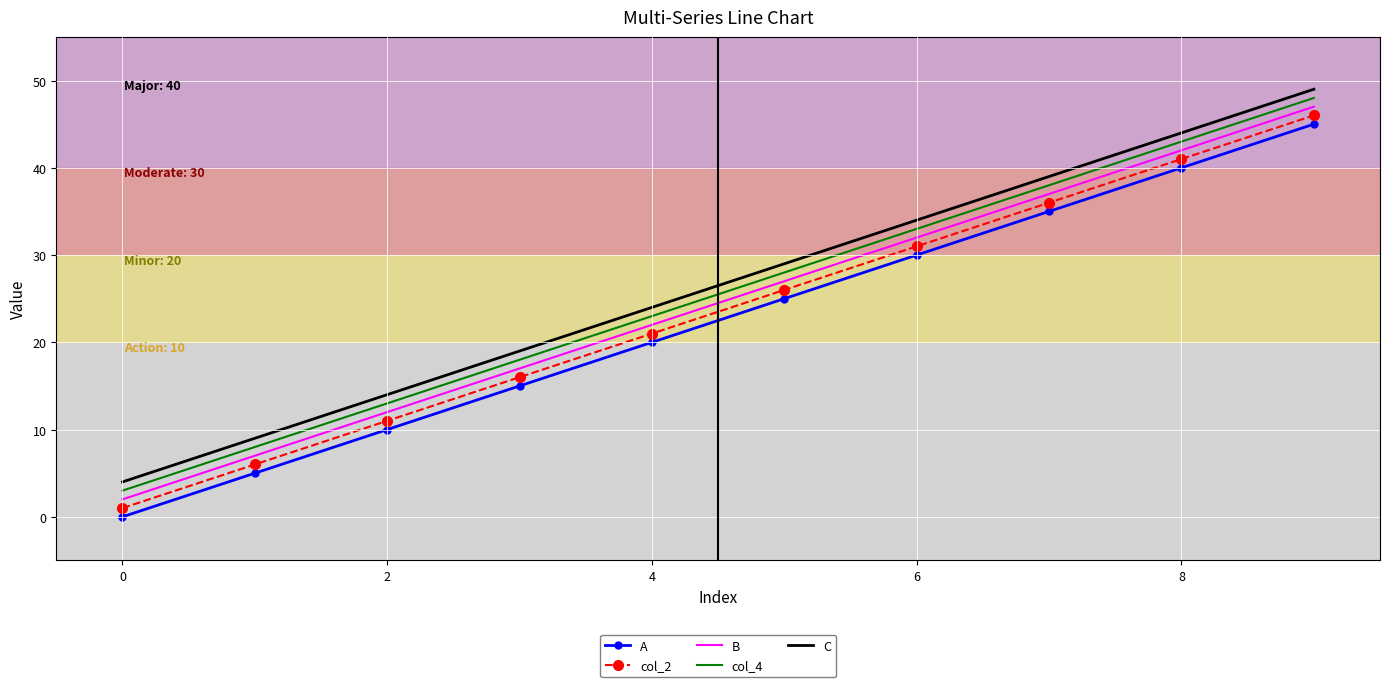

True or false: col_4 and B cross at least once.

False